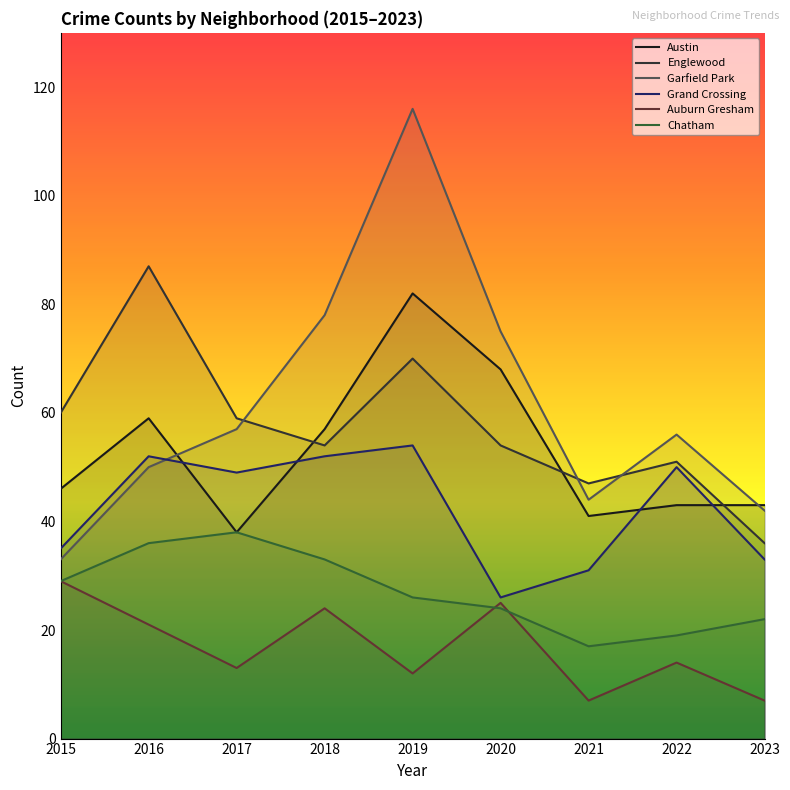

What is the value of the Grand Crossing point at the 6th from the left?

26